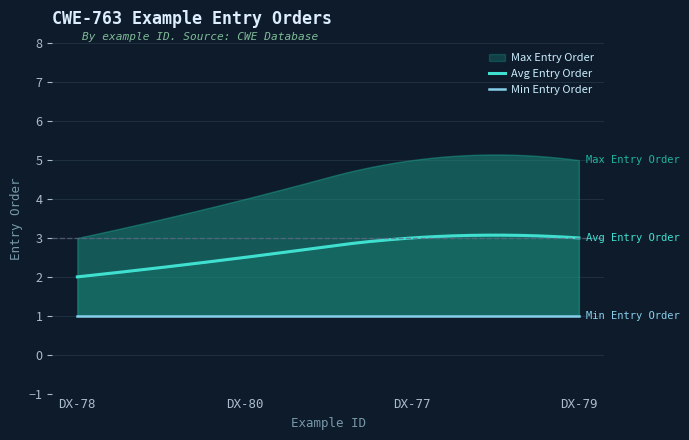

Read the Min Entry Order value at DX-80.

1.0